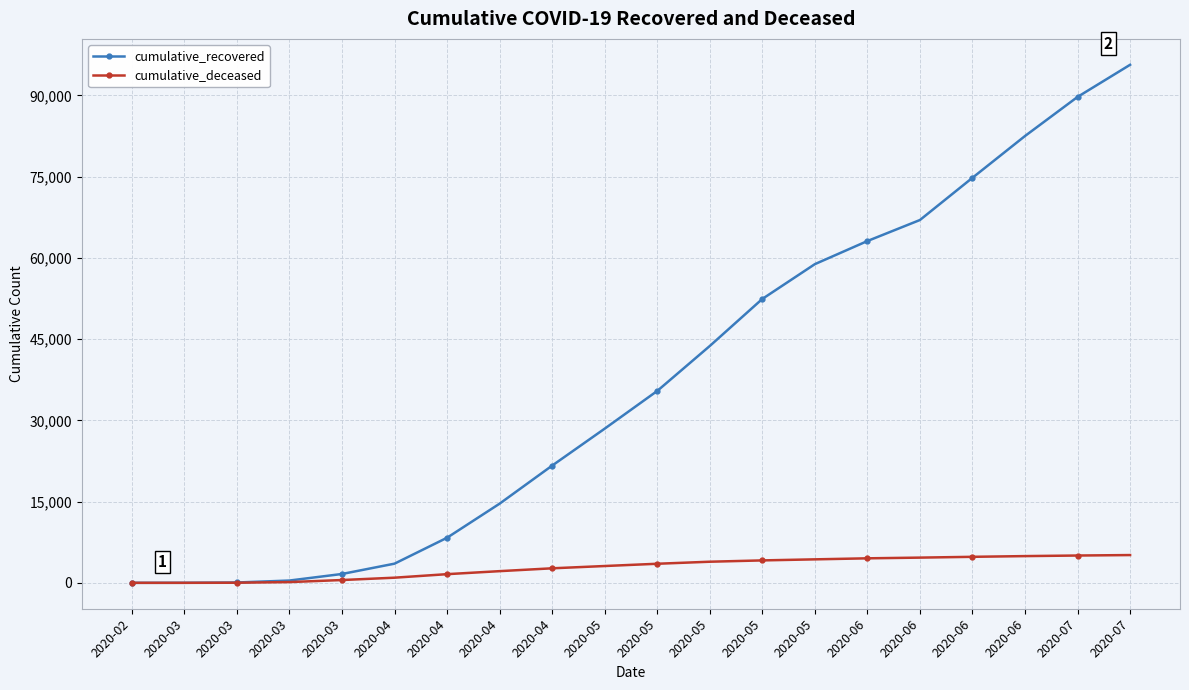

What is the spread (max minus min) of values at 2020-05?

25365